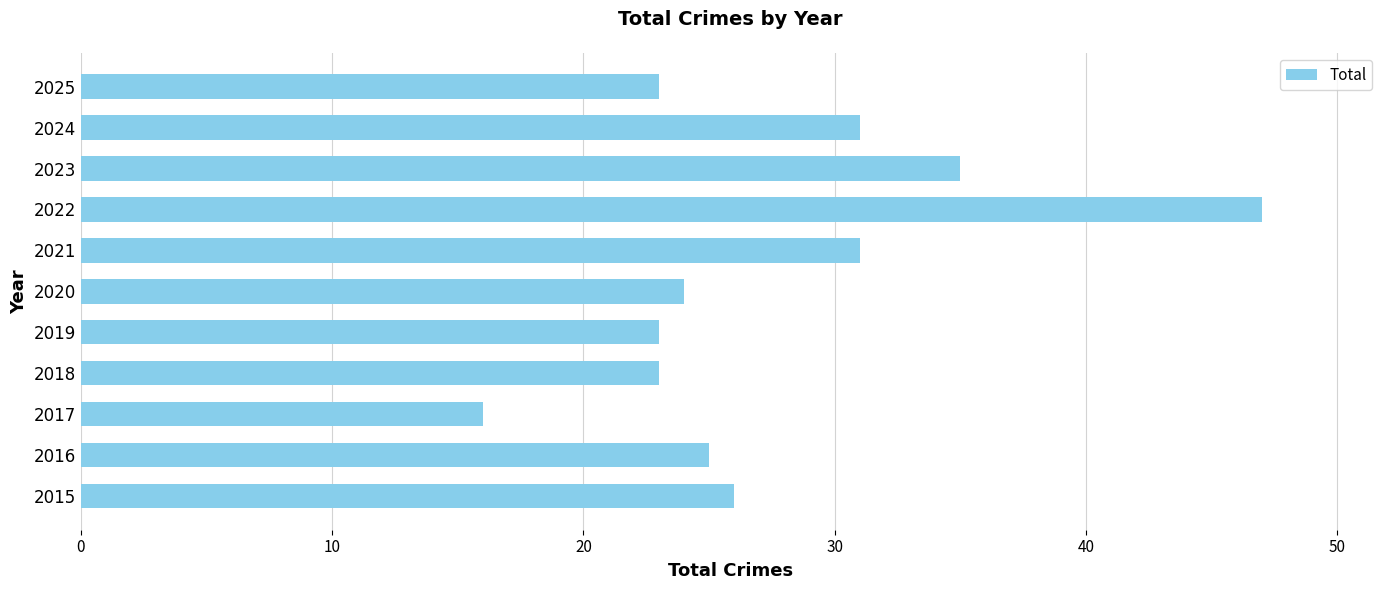

Approximately how many times larger is the value at 2023 compared to 2025?

1.5